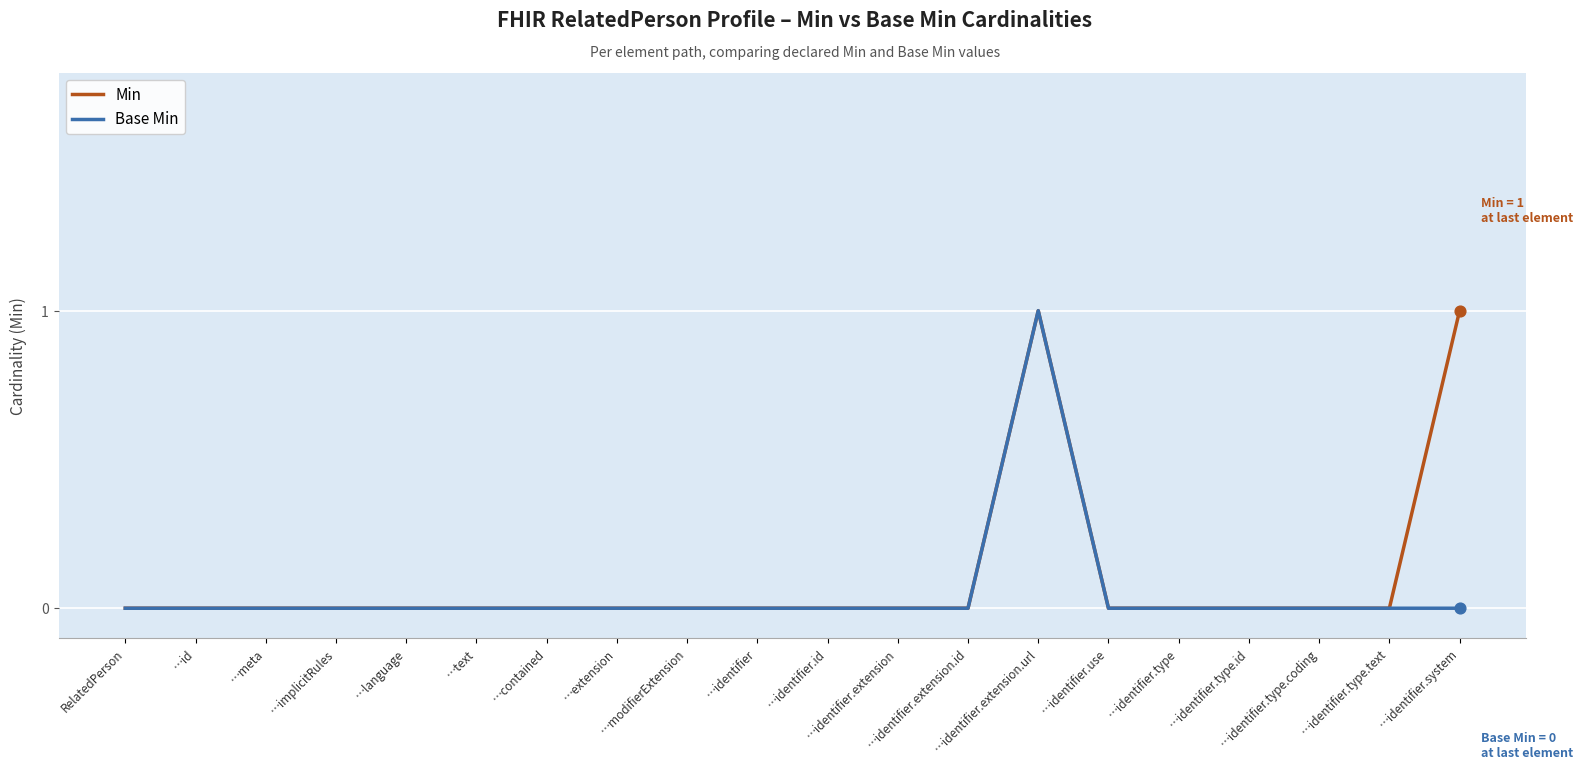

At which category is the sum across all series the highest?

…identifier.extension.url